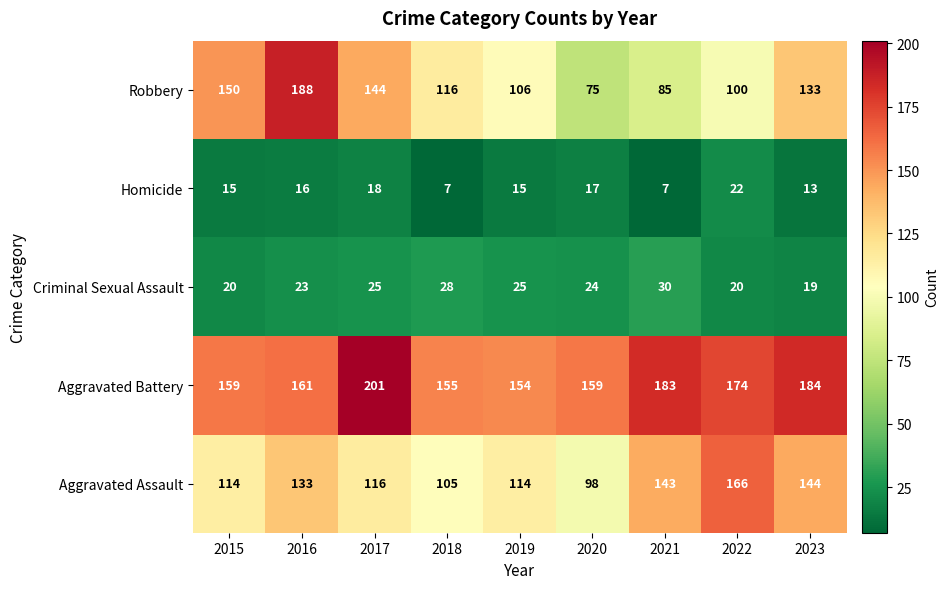

Which series has the largest range (max minus min)?

Robbery